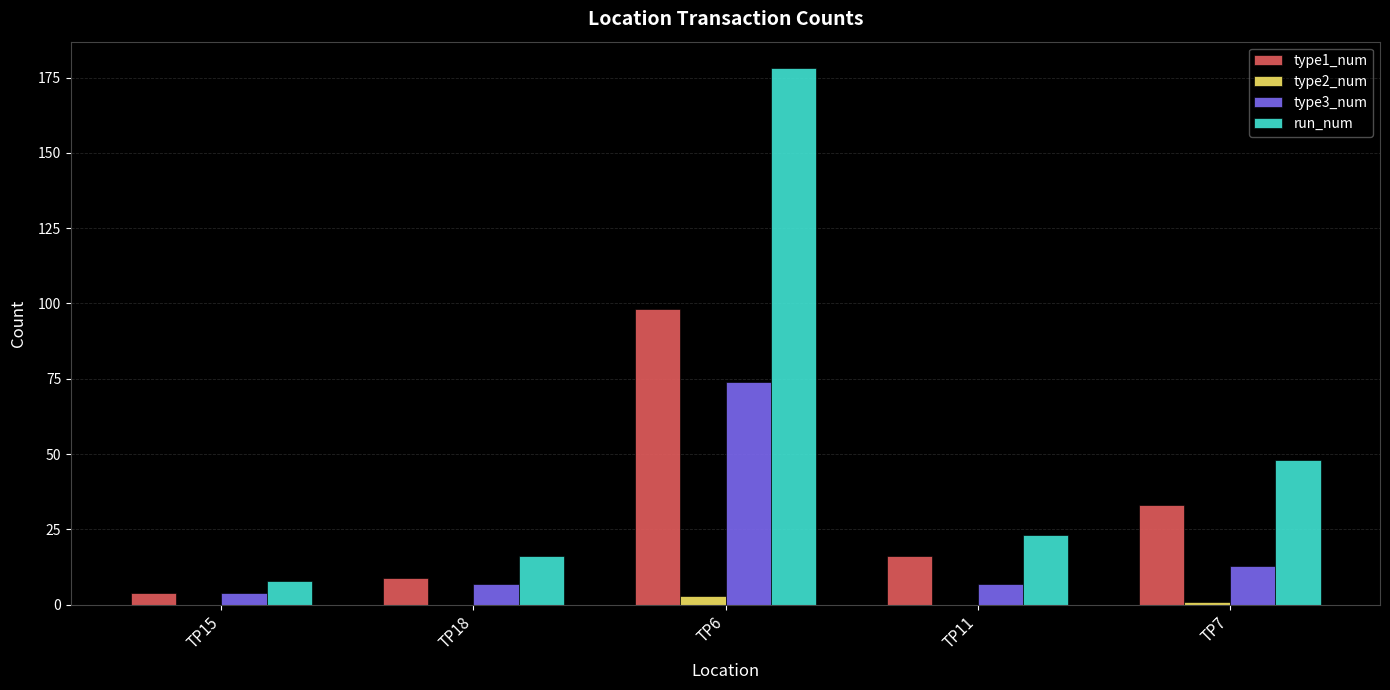

True or false: type1_num has a value of 9 at TP18.

True